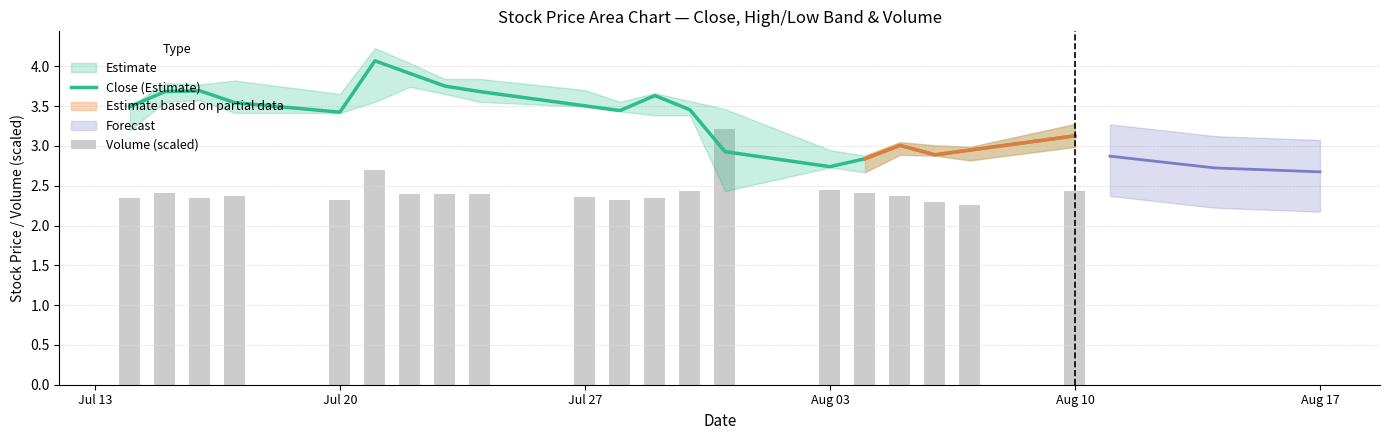

What is the greatest value displayed?

4.1